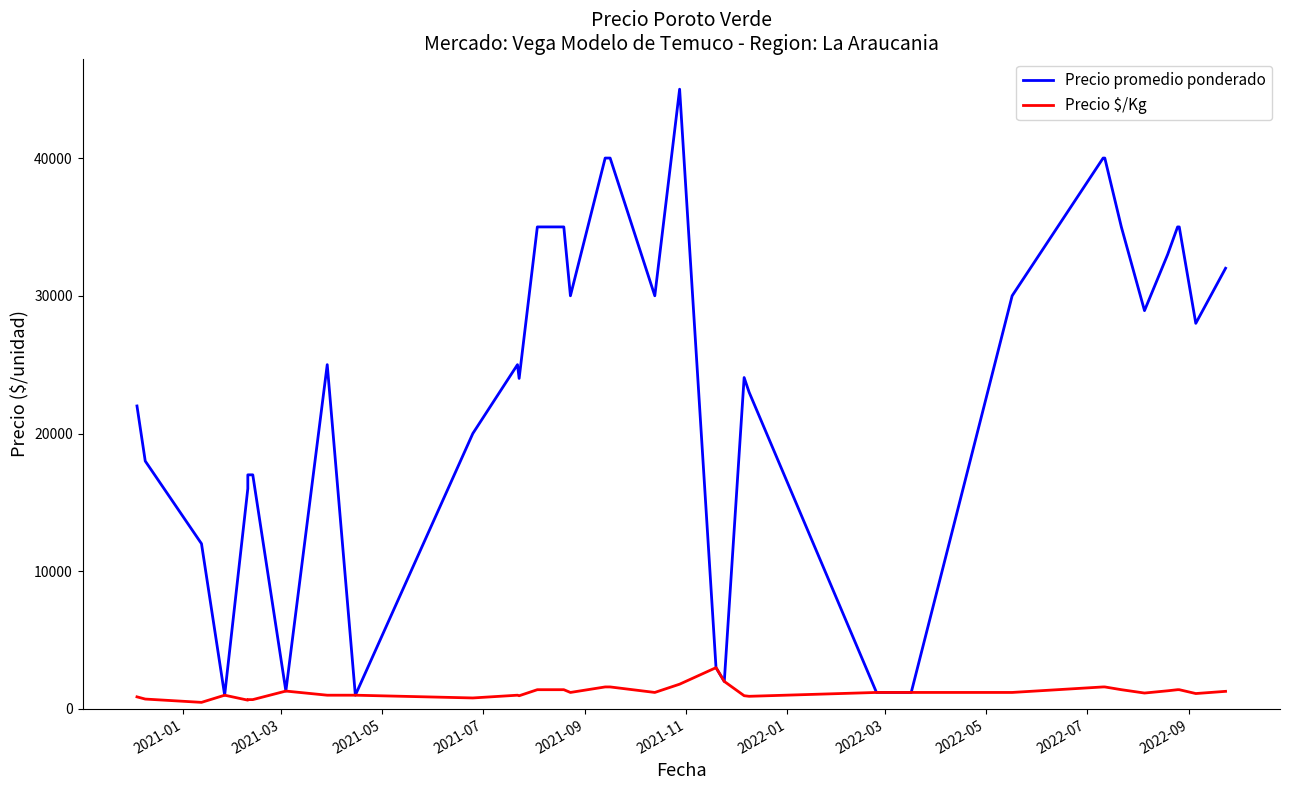

Is it true that Precio $/Kg equals 201 at 11?

False